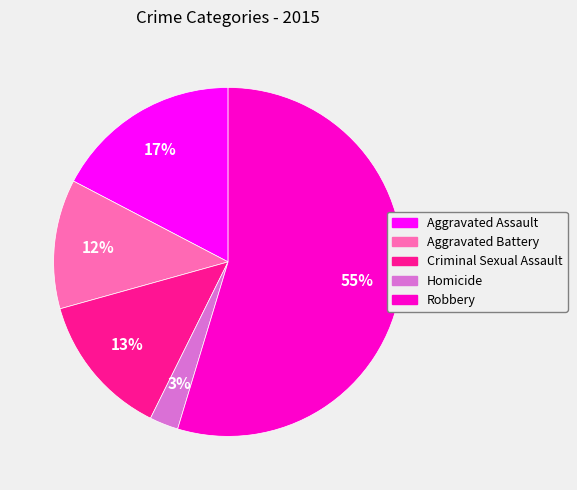

How many segments does this pie chart have?

5